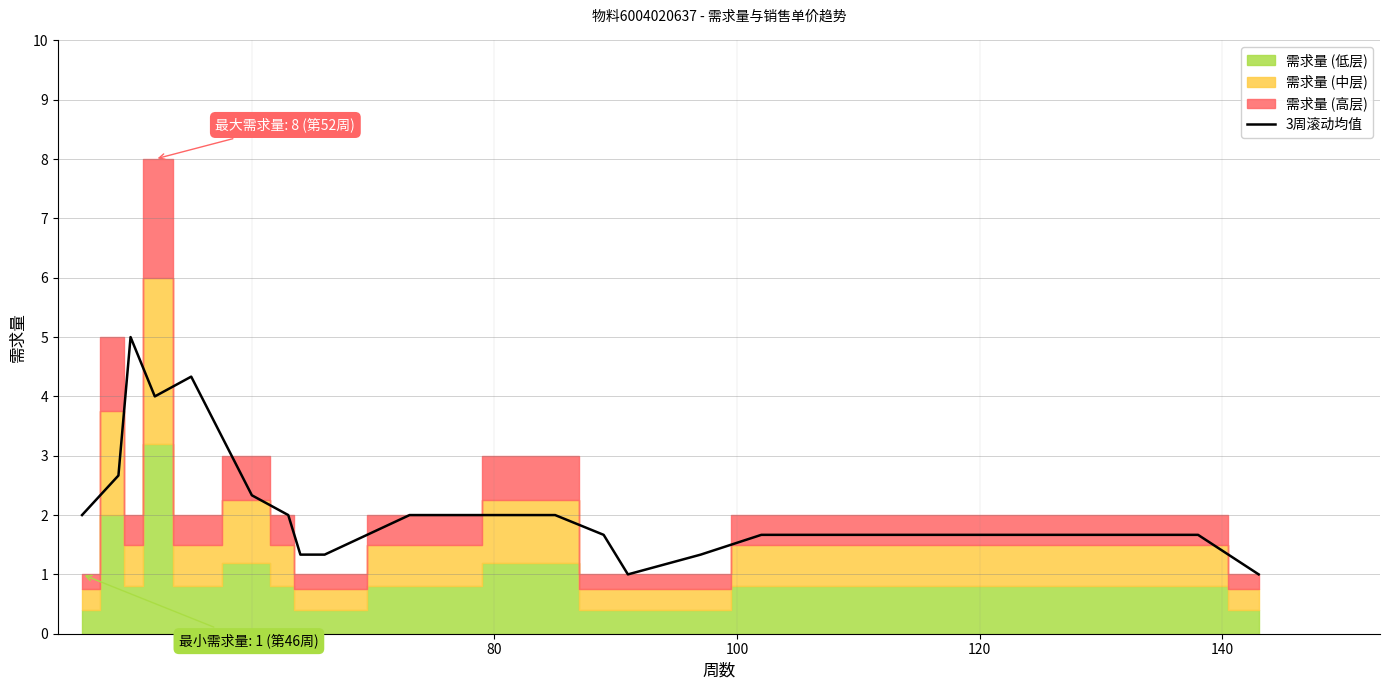

What is the average value?

2.2